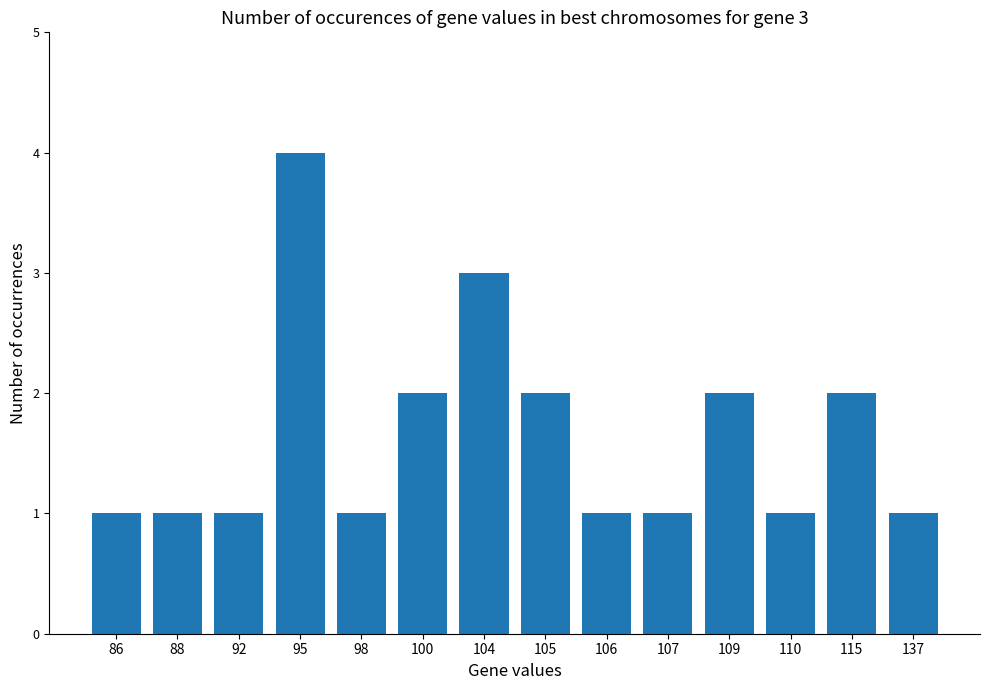

Reading right to left, what are all the values shown in this chart?

137=1	115=2	110=1	109=2	107=1	106=1	105=2	104=3	100=2	98=1	95=4	92=1	88=1	86=1